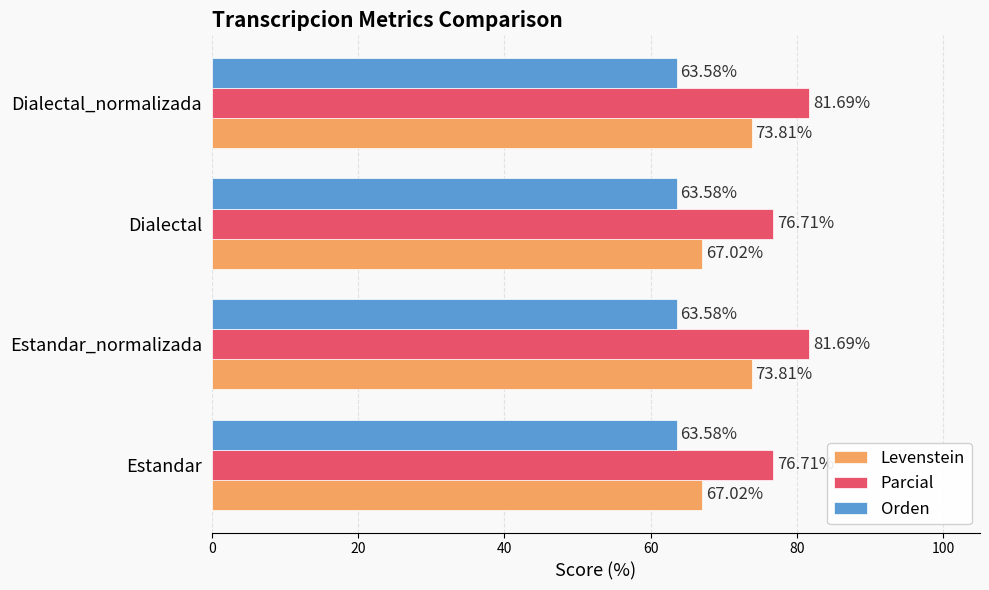

What is the average value of the Levenstein series?

70.4